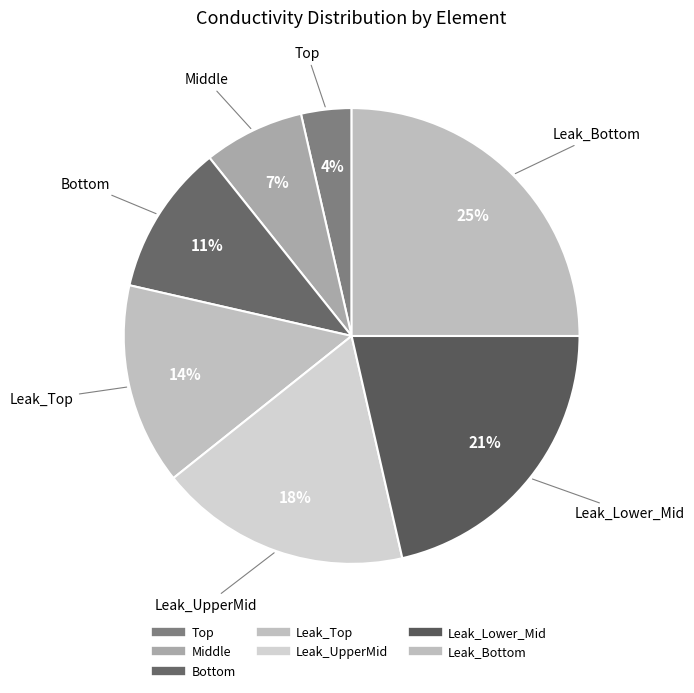

To the nearest percent, what is the difference between the largest and smallest slice percentages?

21%